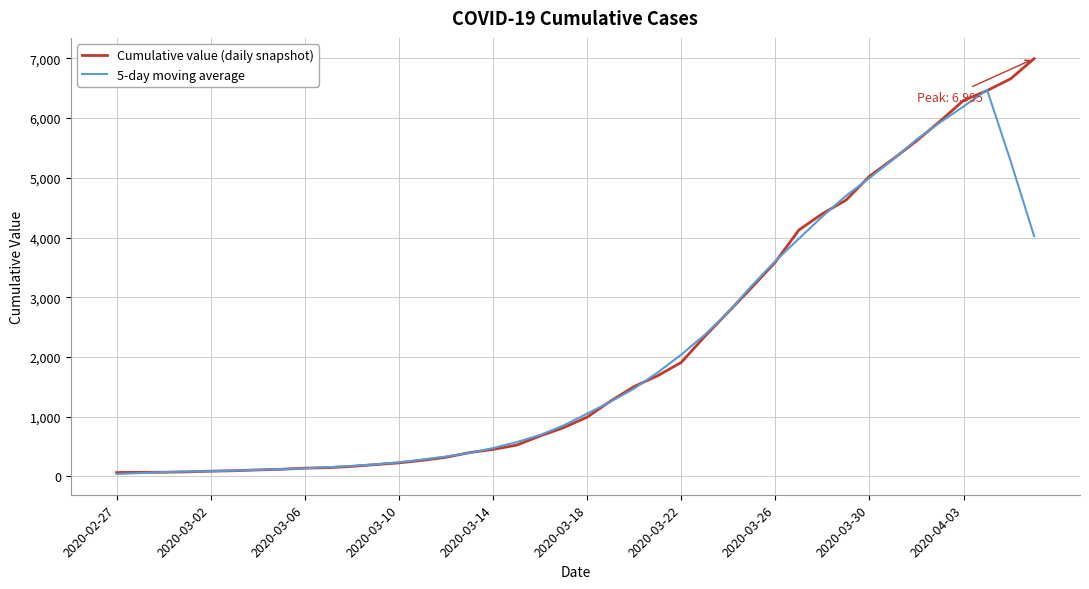

What is the maximum value for 5-day moving average?

6470.8